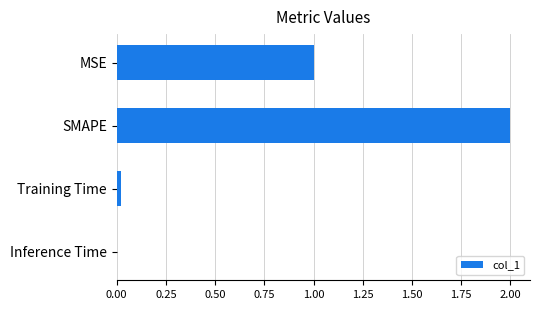

What is the sum of all values?

3.0